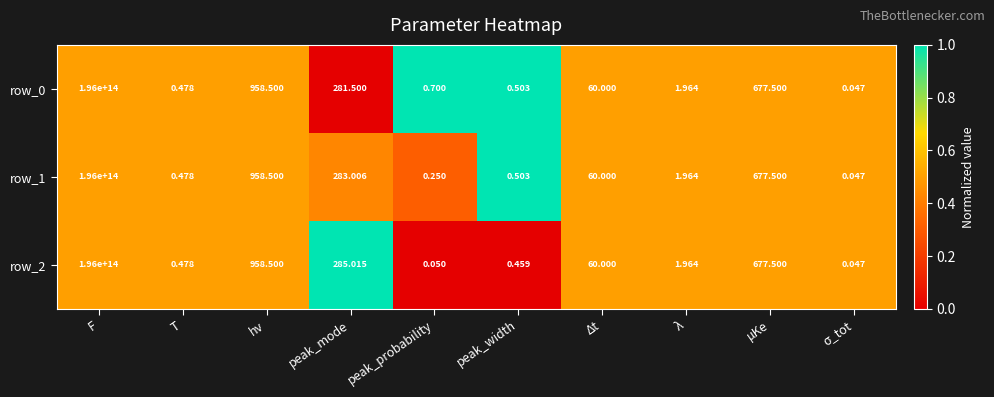

At which label does row_1 first exceed 60?

F